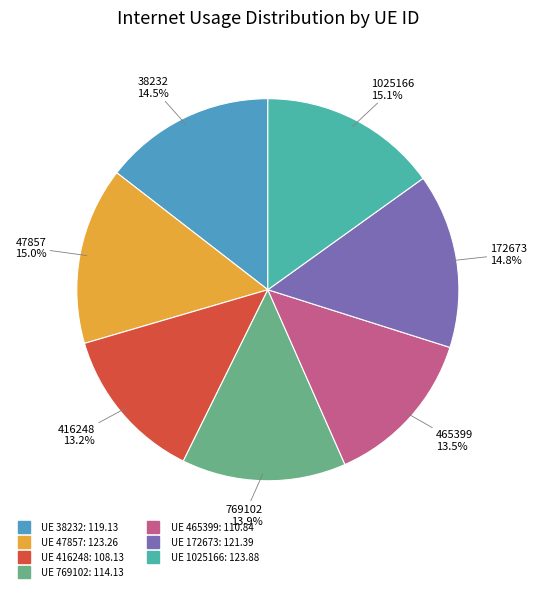

How many slices are in this pie chart?

7